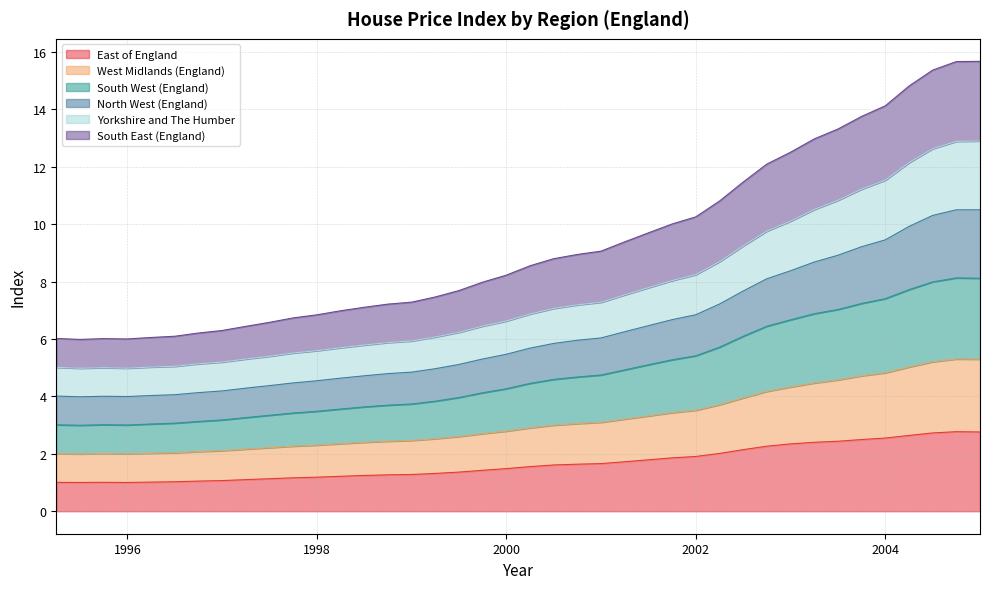

At how many categories does at least one series exceed 7?

27